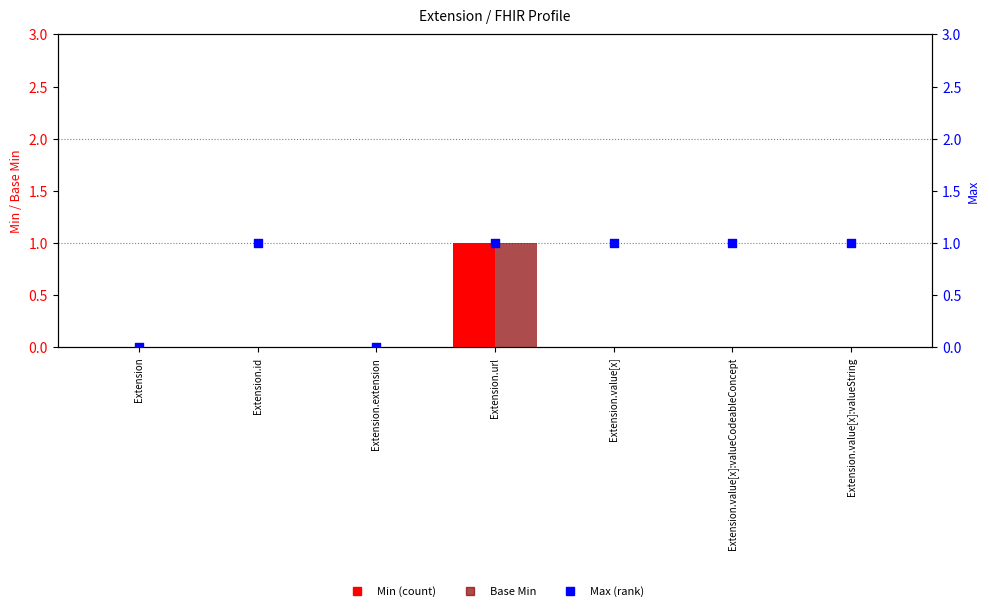

What are all the series names shown in the legend?

Min, Base Min, Max